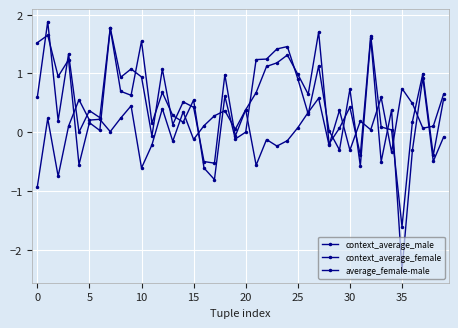

Count the number of categories in the chart.

40